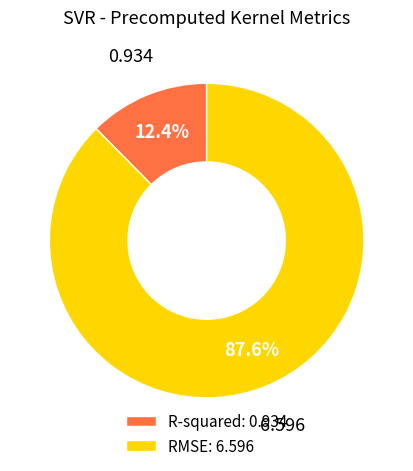

Does RMSE account for over 50% of the chart?

Yes